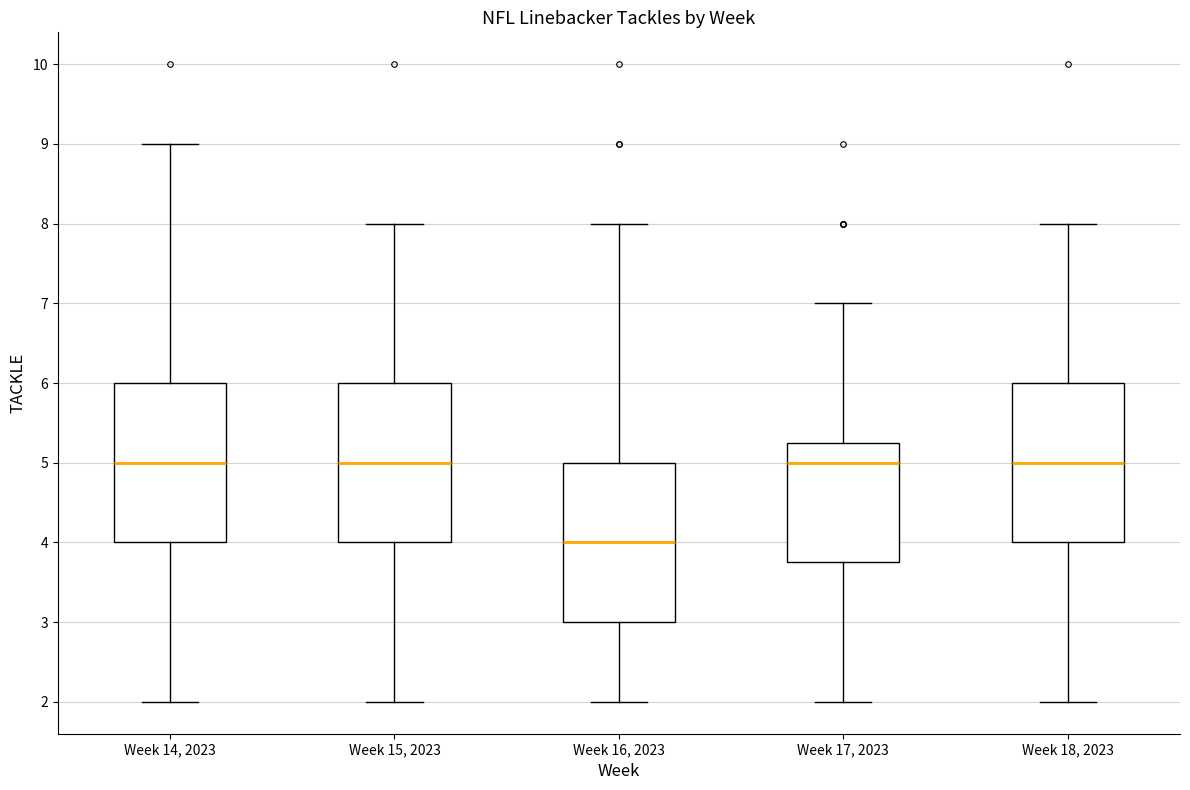

Where does the upper whisker of the box for Week 17, 2023 end on the y-axis? The values are not printed on the chart, so give them approximately, as read against the axis.

7.0